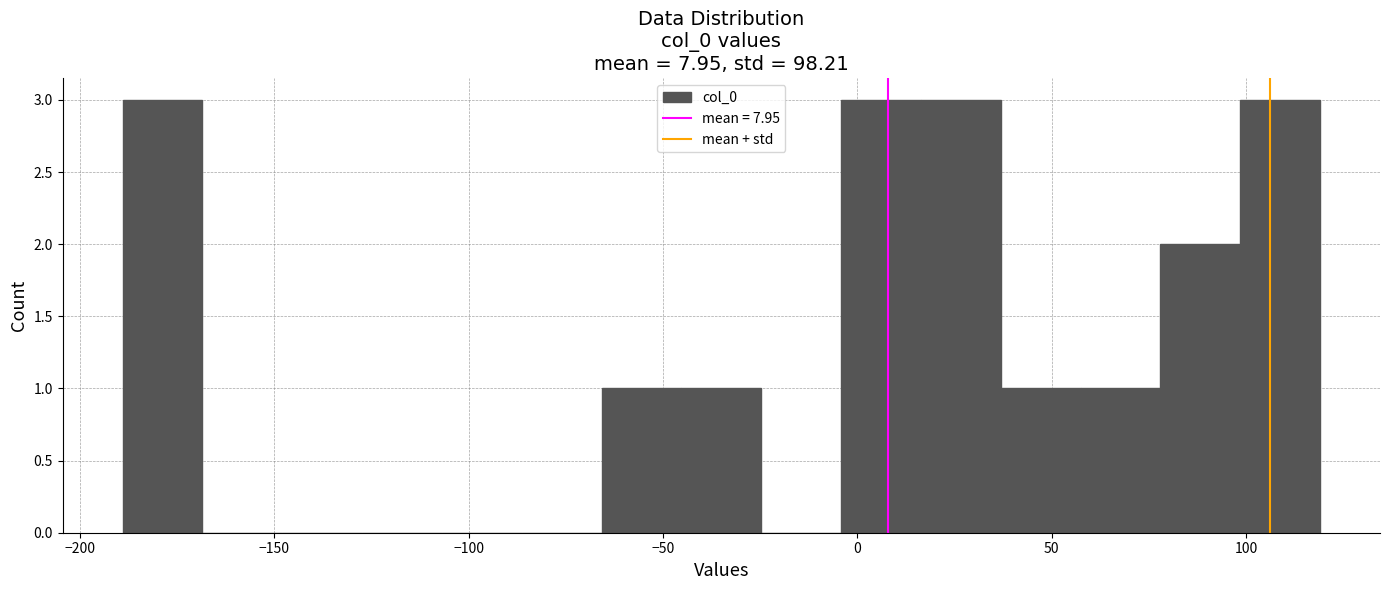

How tall is the bar that spans 15 to 35 on the x-axis? Neither the bar edges nor the heights are printed on the chart, so give them approximately, as read against the axes.

3